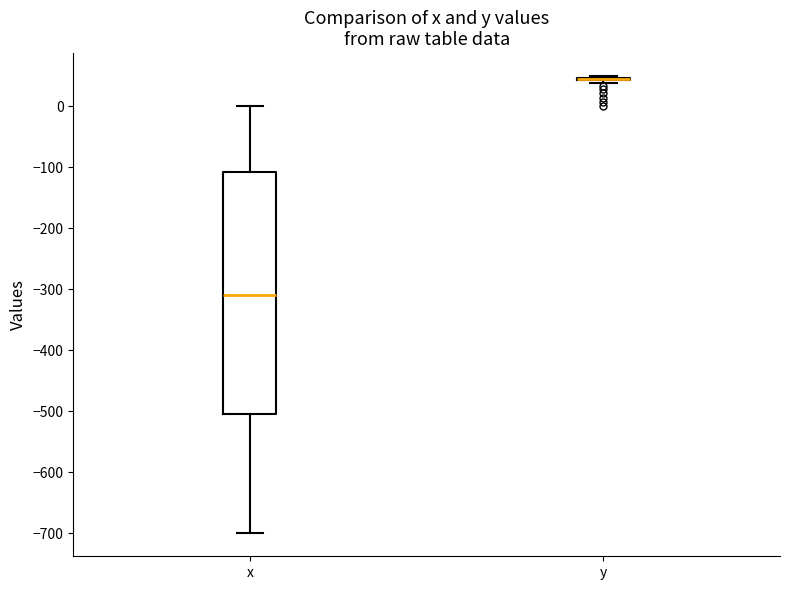

Where does the lower whisker of the box for x end on the y-axis? The values are not printed on the chart, so give them approximately, as read against the axis.

-700